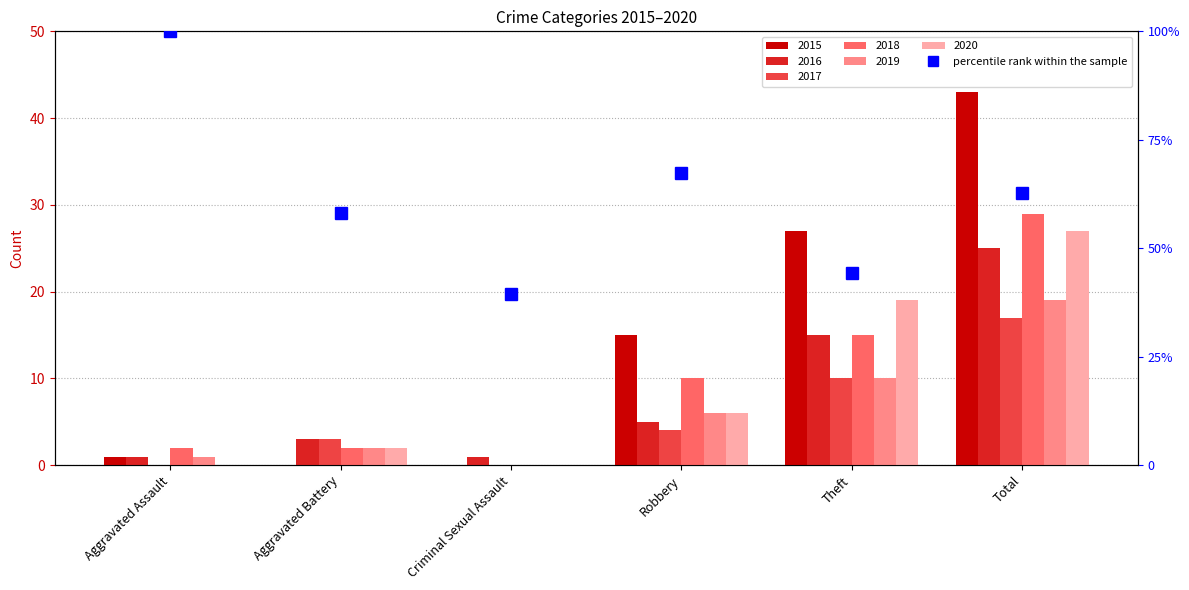

True or false: the data shows 98.4 at Total.

False